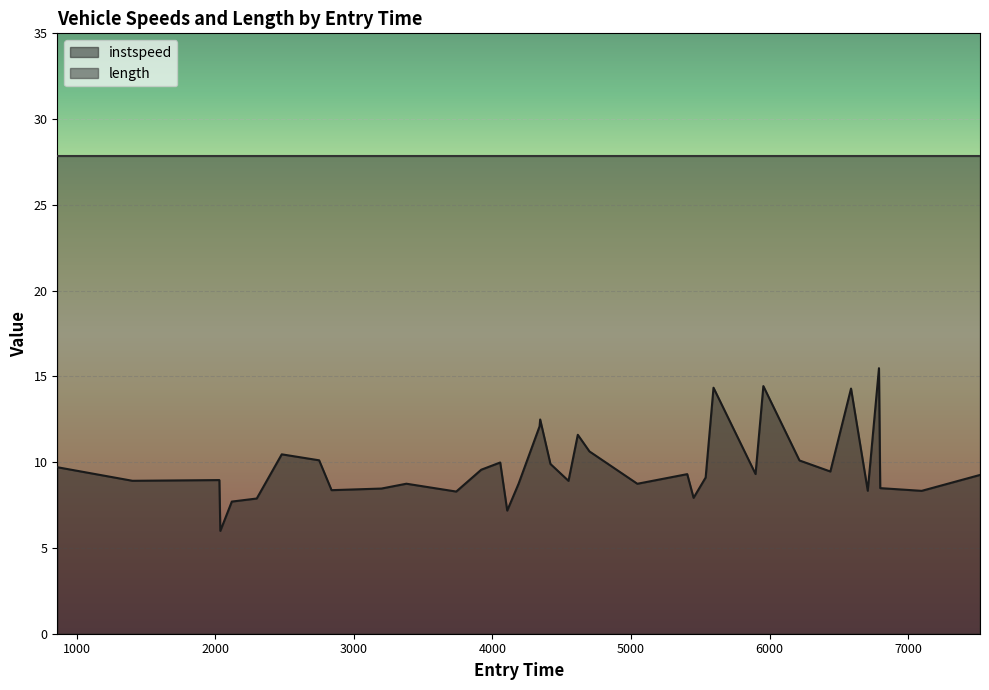

Where does the data first go above 9?

859.0890418595037